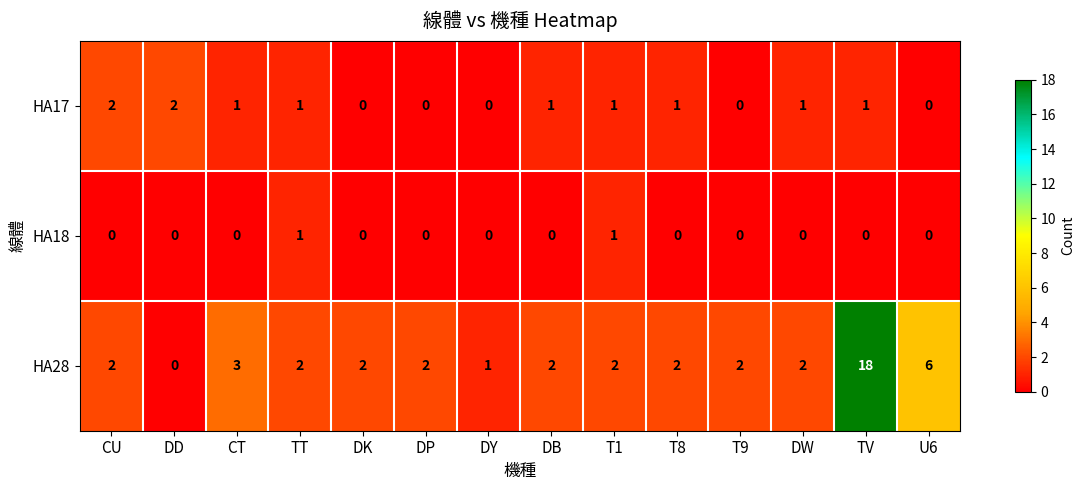

How many categories are shown in the chart?

14